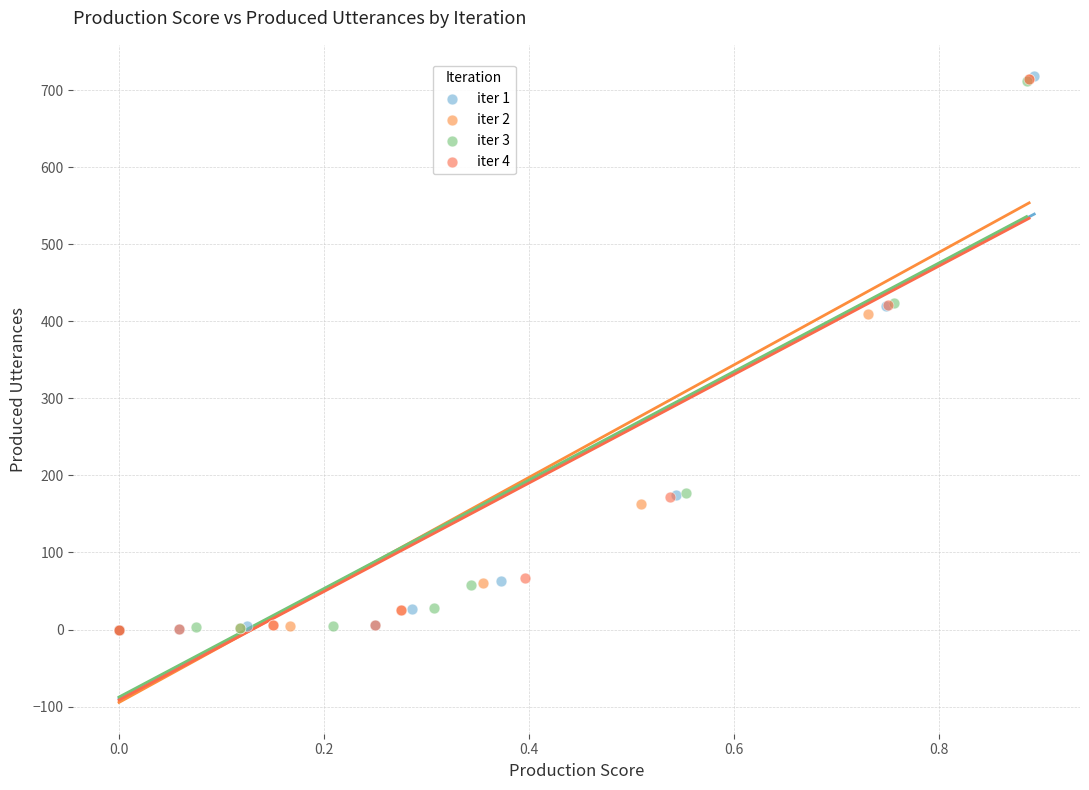

What are all the series names shown in the legend?

iter 1, iter 2, iter 3, iter 4